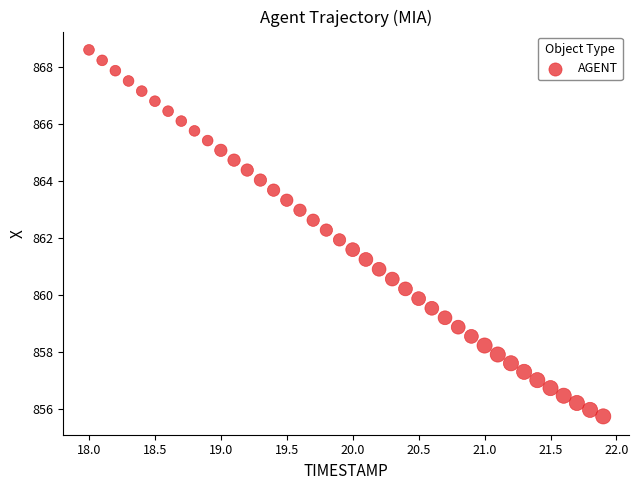

What is the range of X values (max minus min)?

3.9